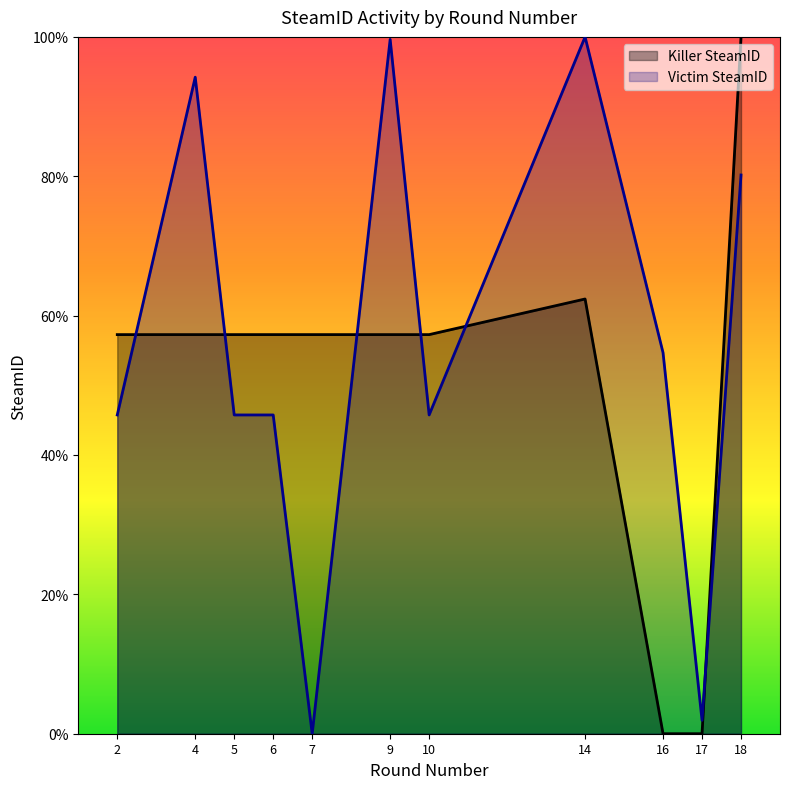

At which label is Victim SteamID closest to 50?

2